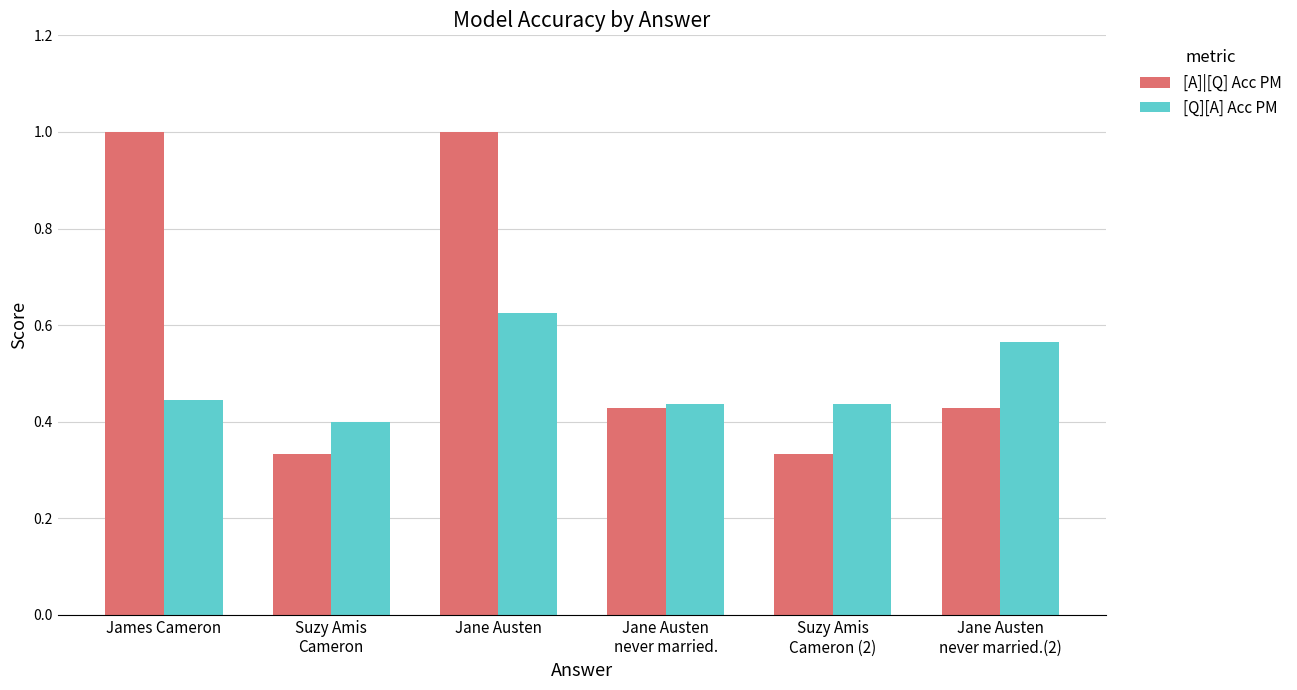

What position from the left is James Cameron?

1